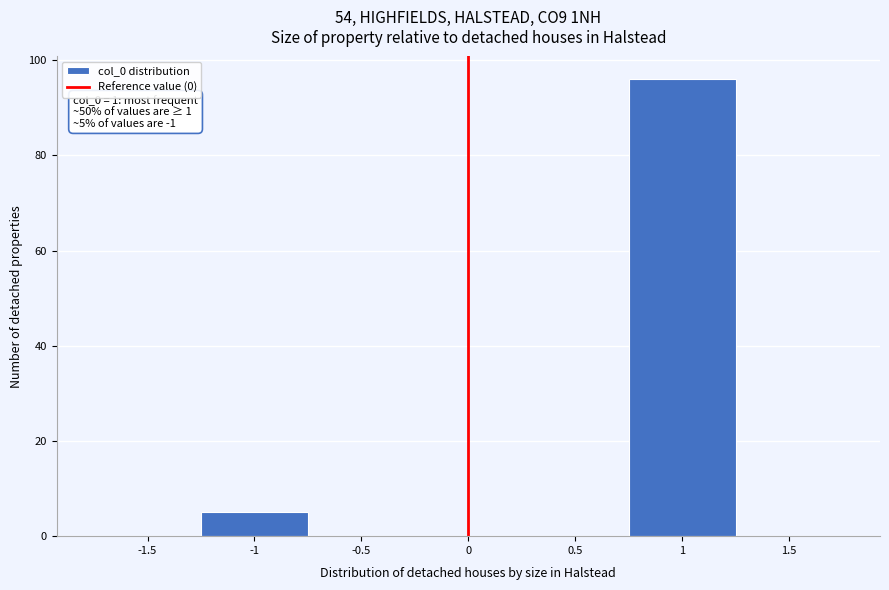

Which range on the x-axis has the tallest bar?

0.75 to 1.25